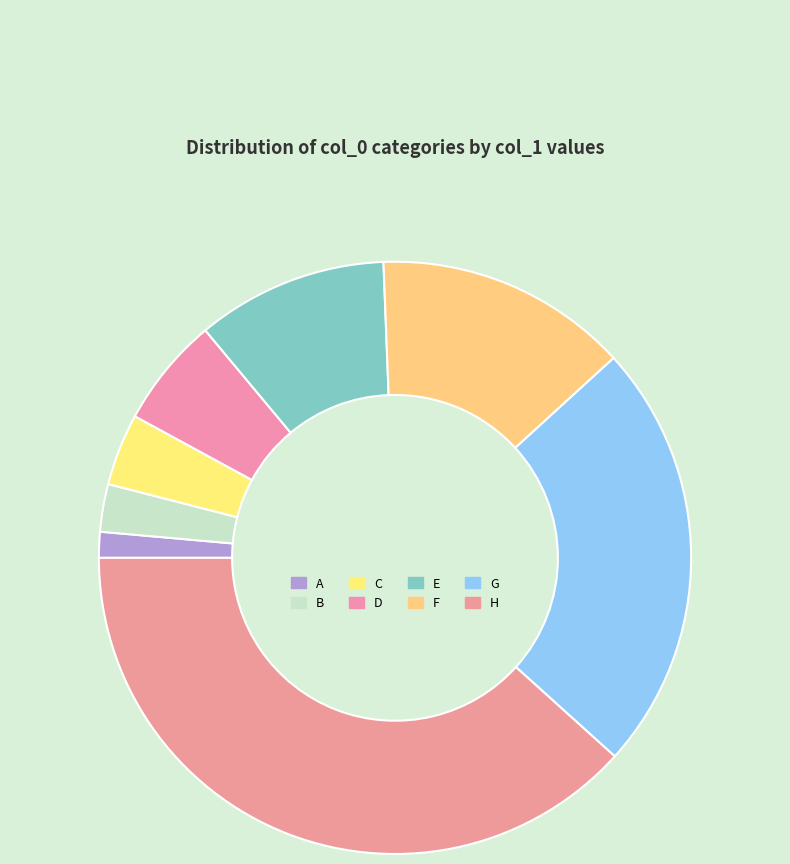

How many slices are in this pie chart?

8